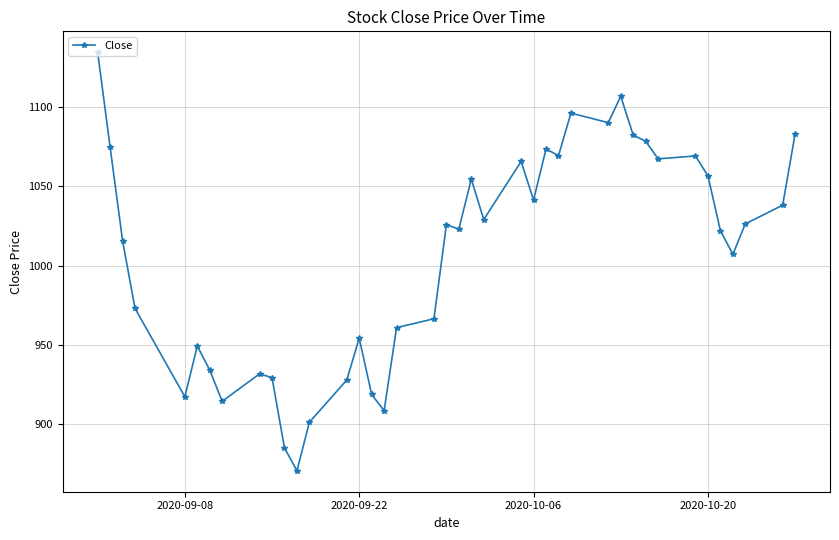

What is the value of the 37th point from the left?

1007.1